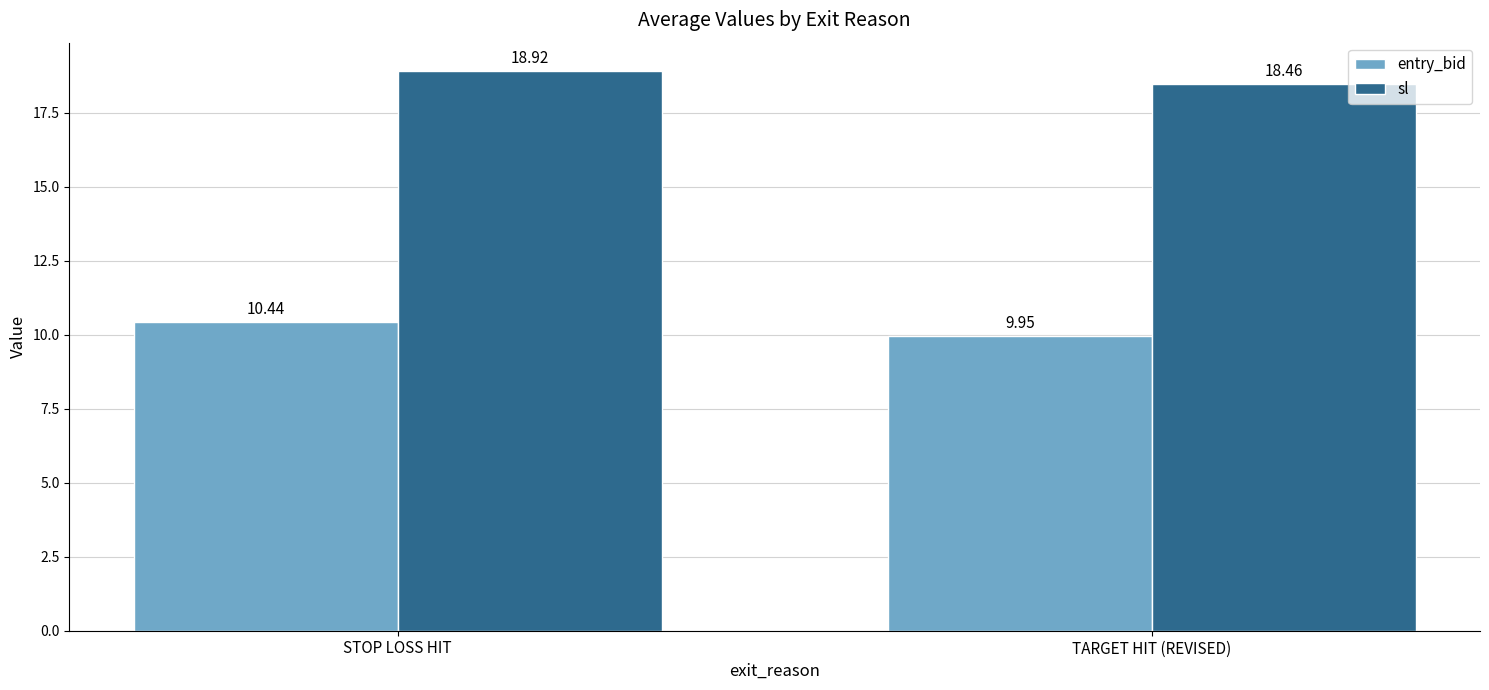

What is the spread (max minus min) of values at STOP LOSS HIT?

8.5